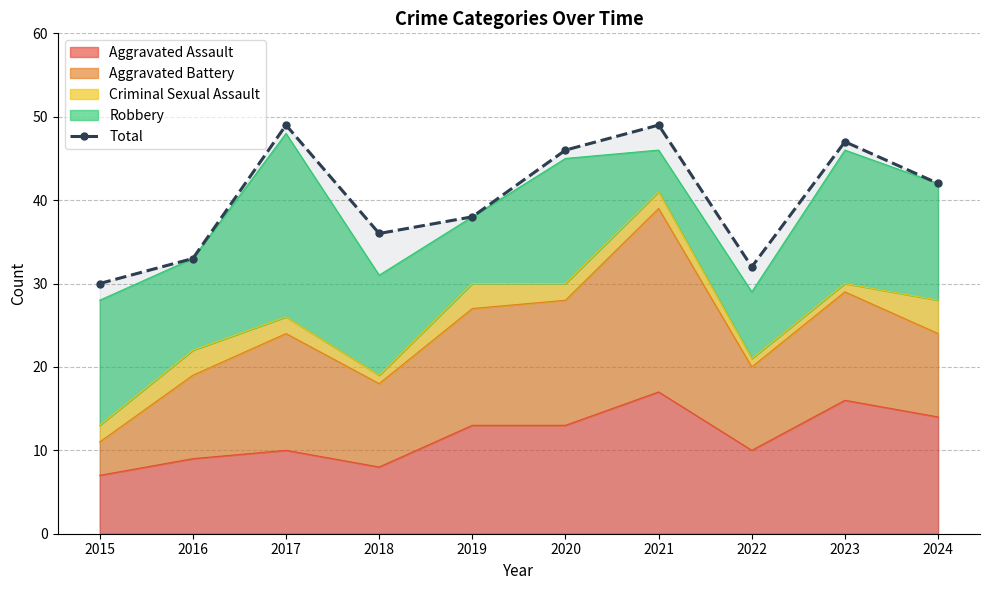

Does the chart have visible grid lines?

Yes